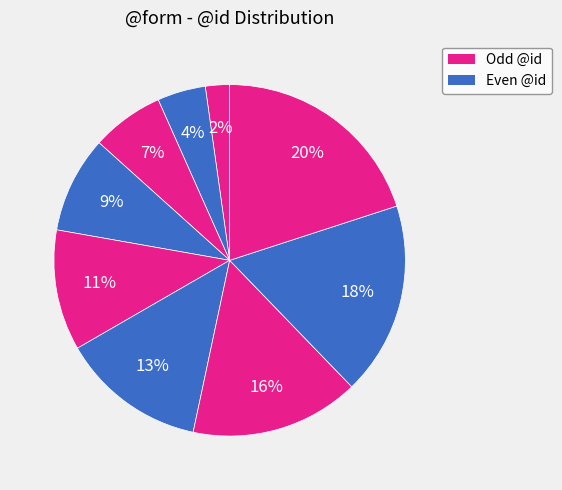

How many slices are in this pie chart?

9